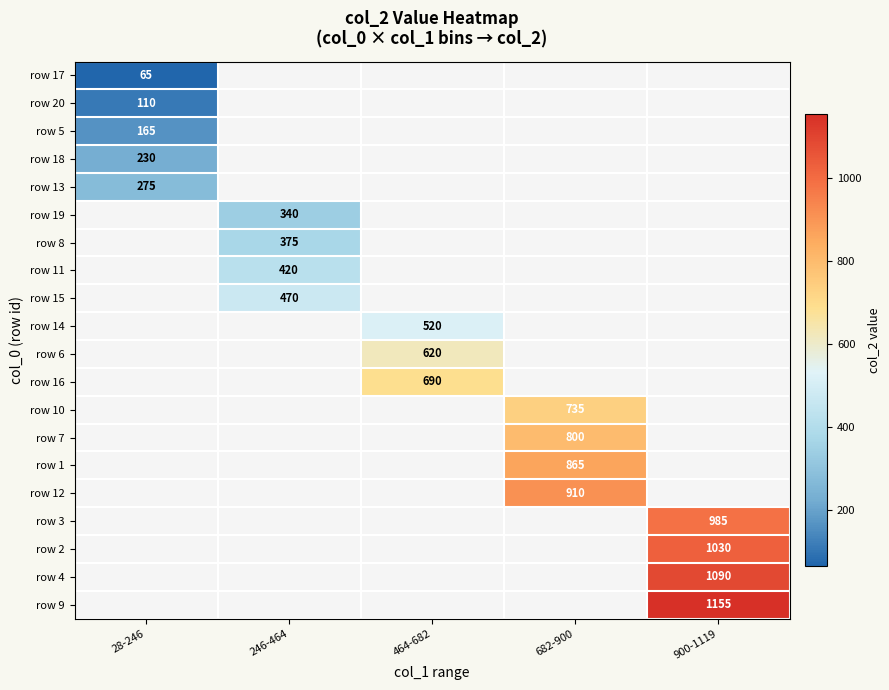

Between 682-900 and 900-1119, which is larger?

900-1119